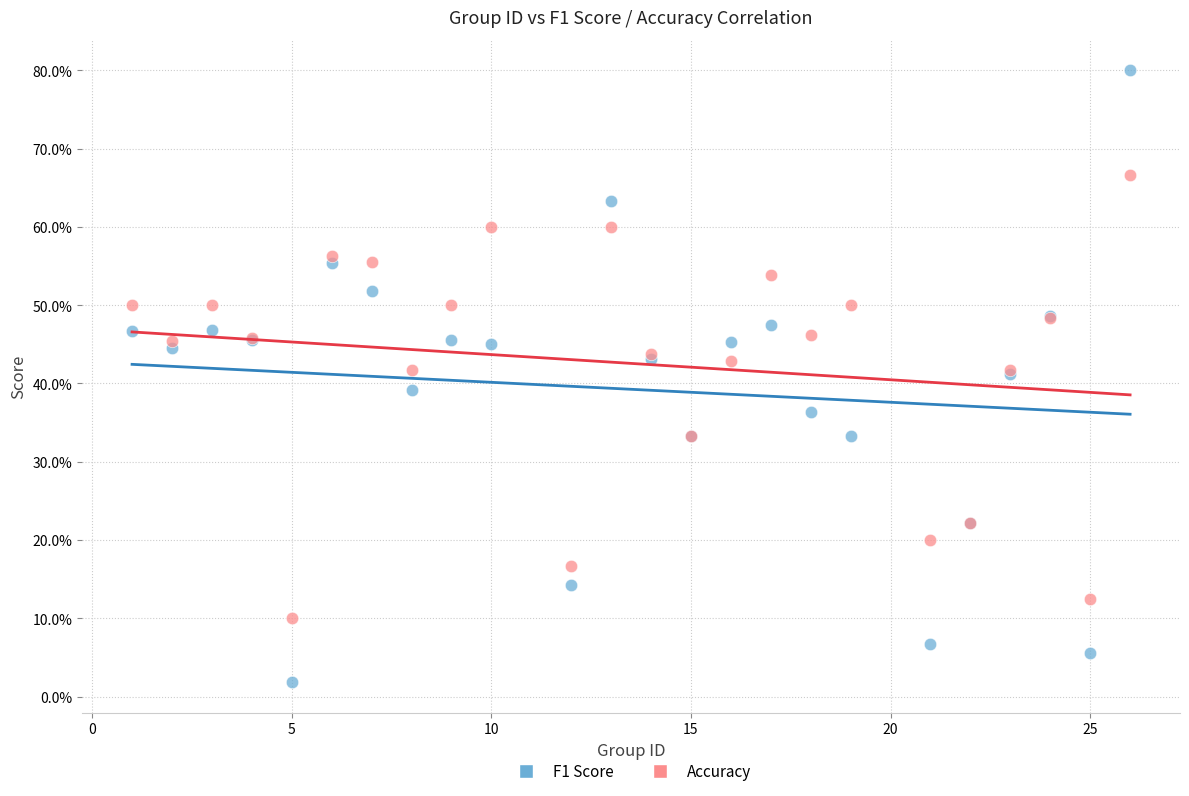

What are all the series names shown in the legend?

F1 Score, Accuracy